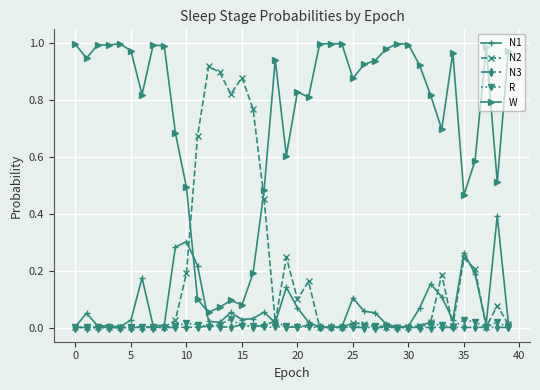

Which series has the largest total across all categories?

W